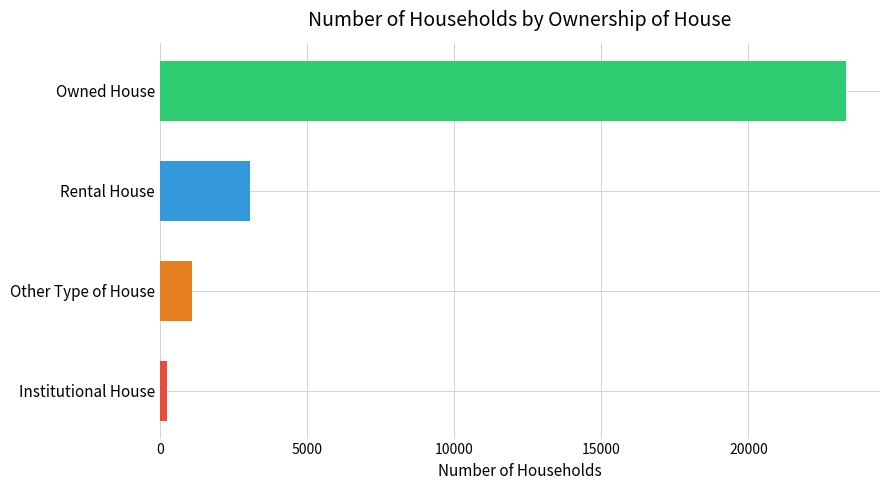

The chart shows a value of 23310 at Owned House. True or false?

True